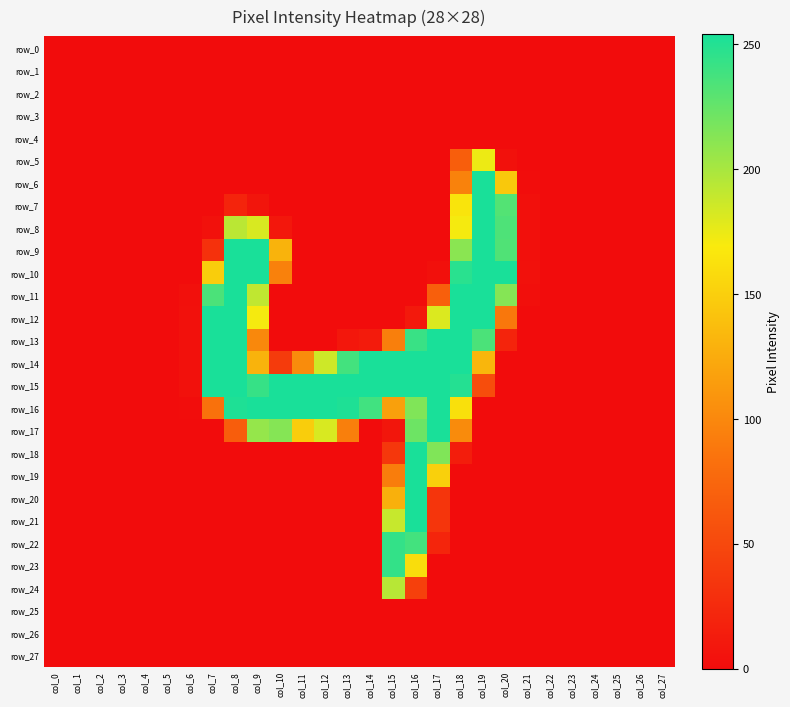

What is the difference between the second highest and minimum values in the row_15 series?

254